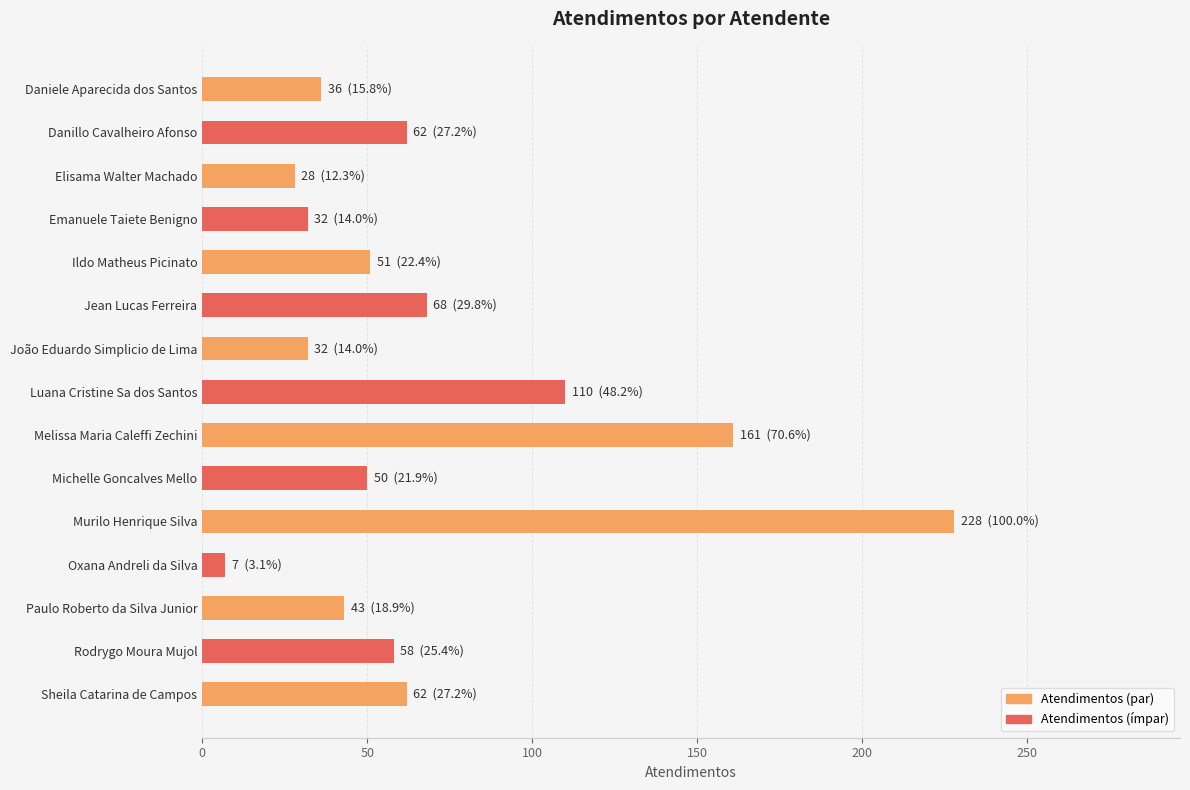

What is the change in value from Jean Lucas Ferreira to Murilo Henrique Silva?

+160